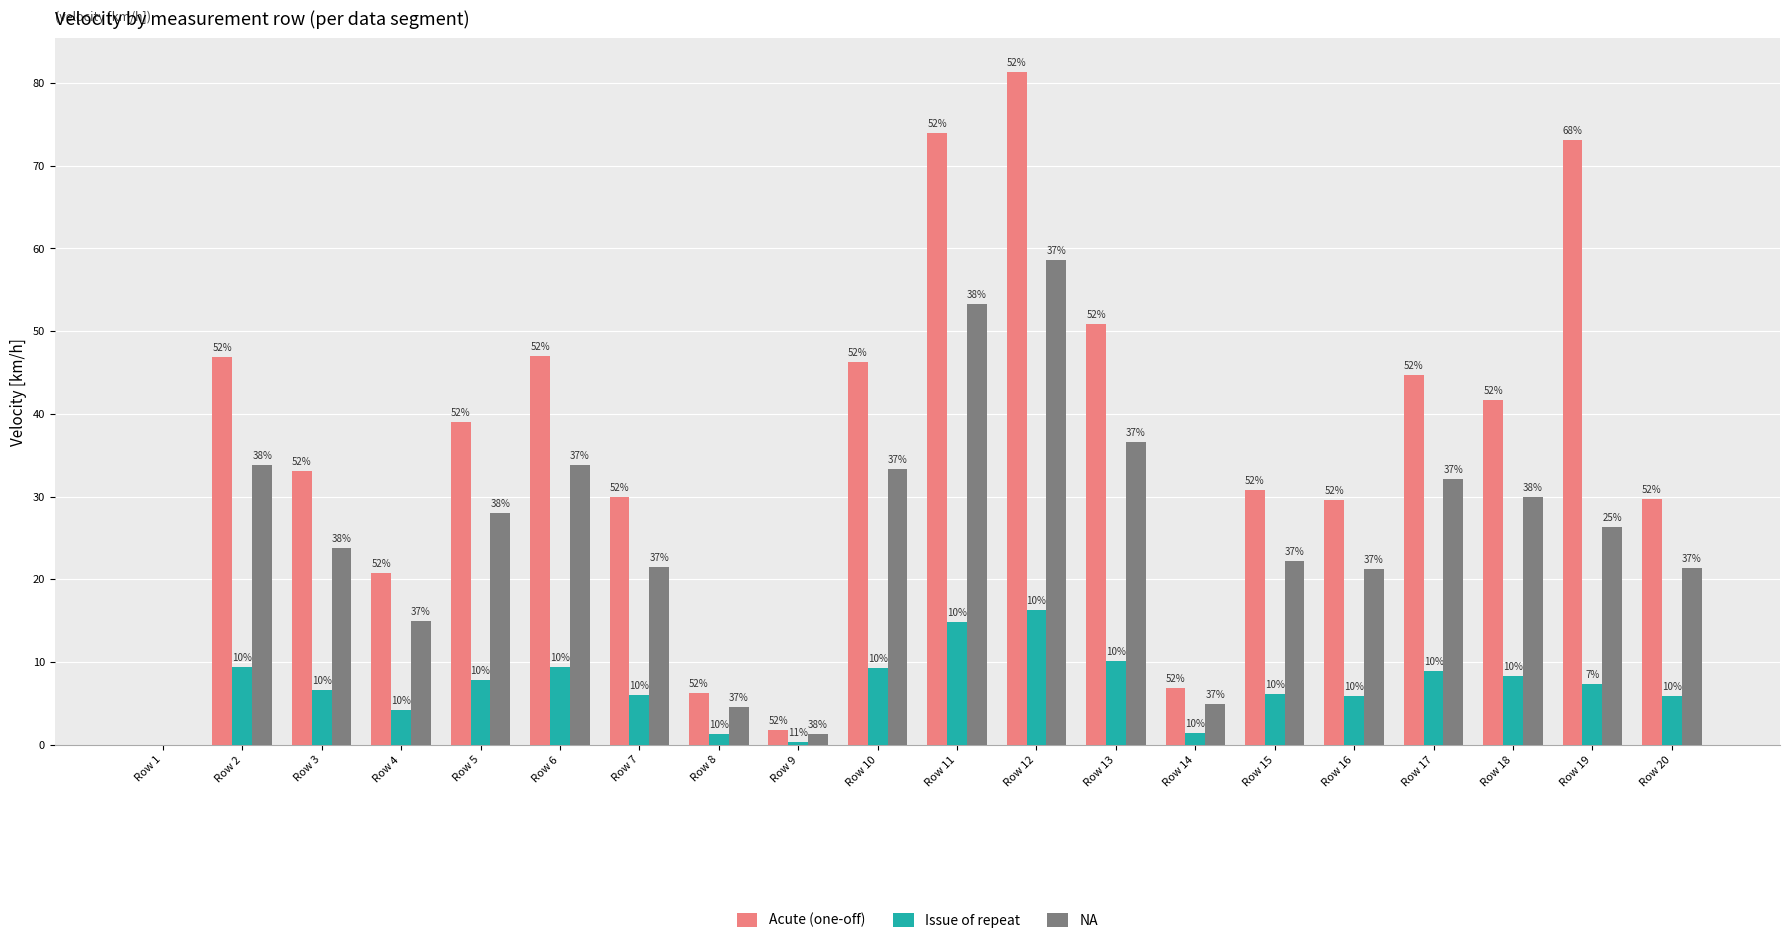

What are all the series names shown in the legend?

Acute (one-off), Issue of repeat, NA